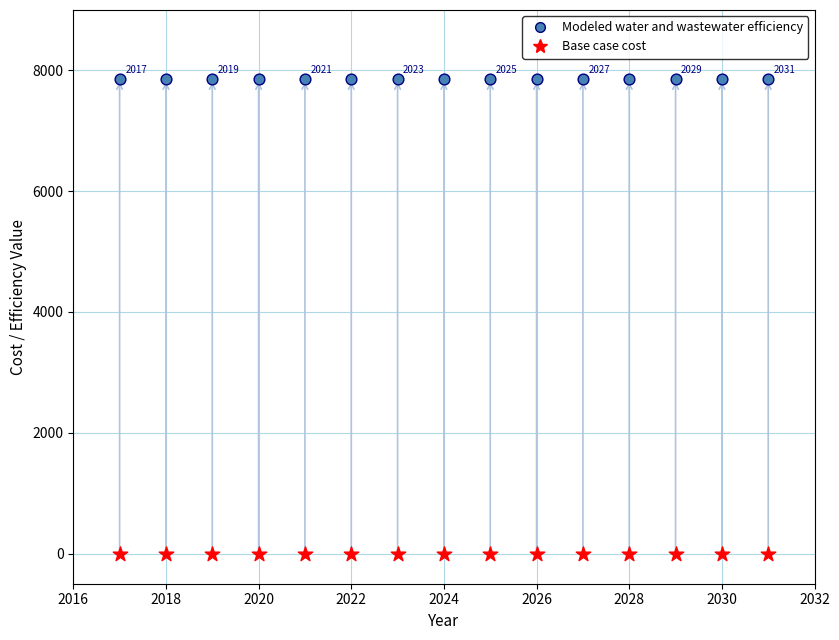

What are all the series names shown in the legend?

Modeled water and wastewater efficiency, Base case cost